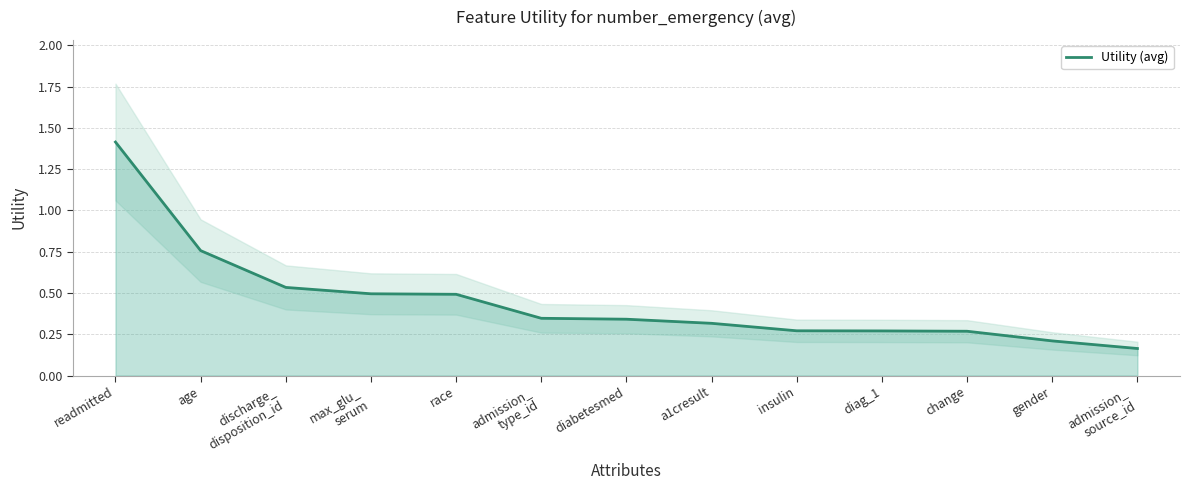

What is the label of the 13th point from the left?

admission_
source_id